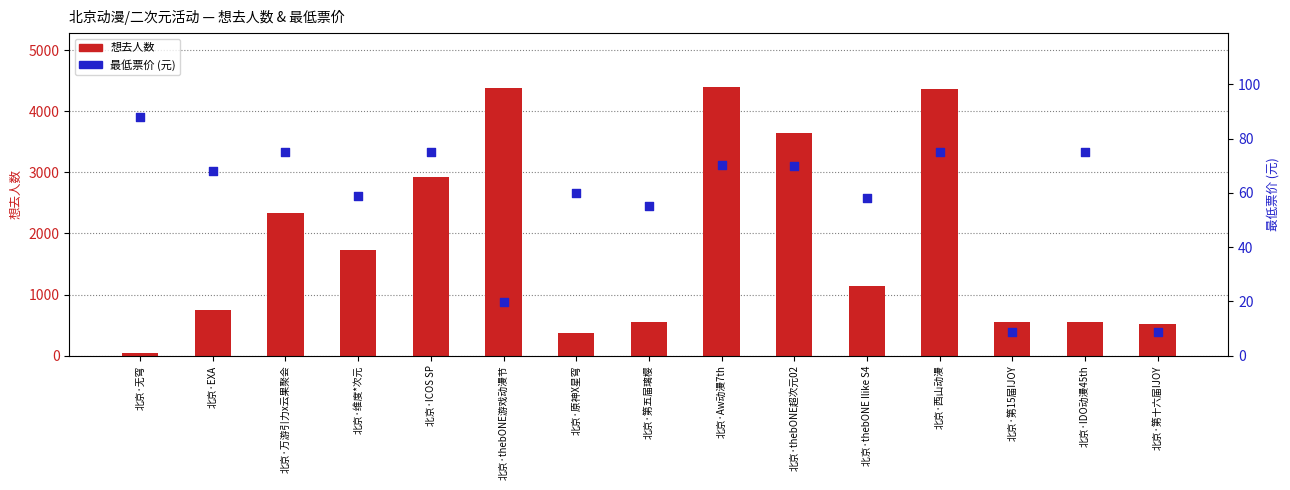

Which series reaches the maximum Y coordinate?

想去人数